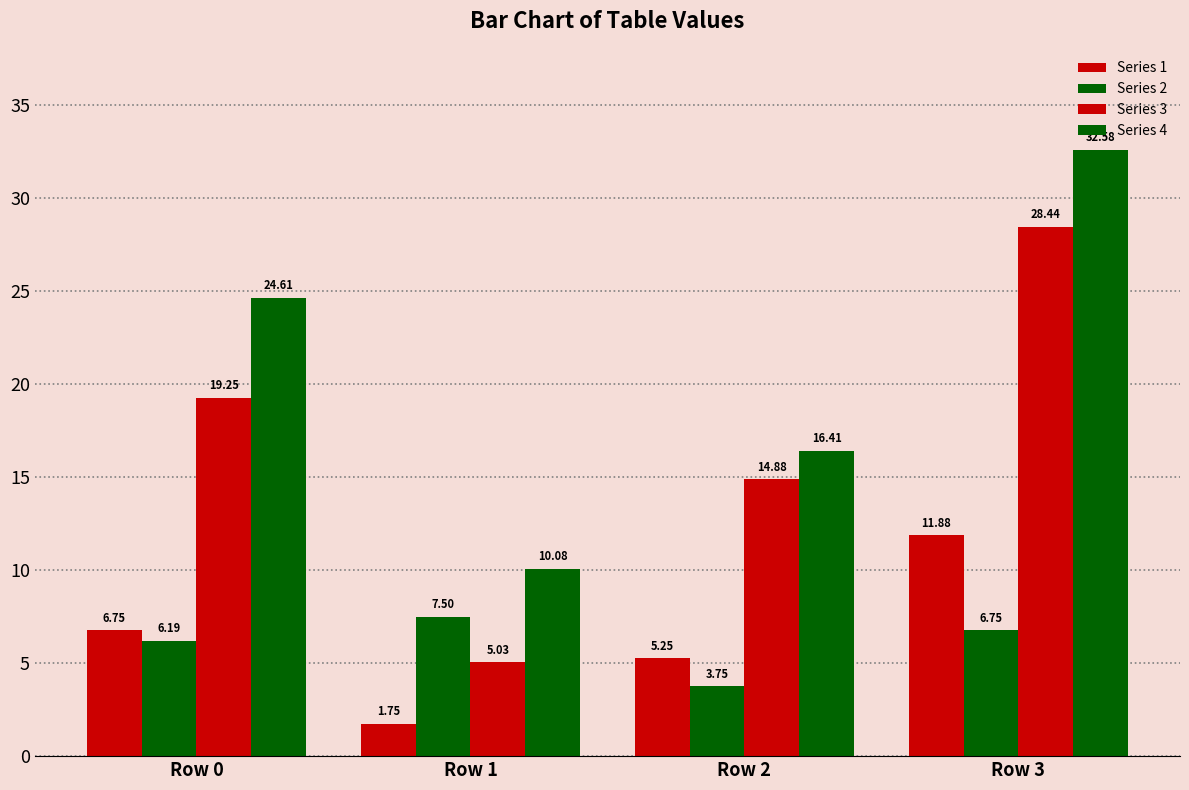

Which series has the largest range (max minus min)?

Series 3